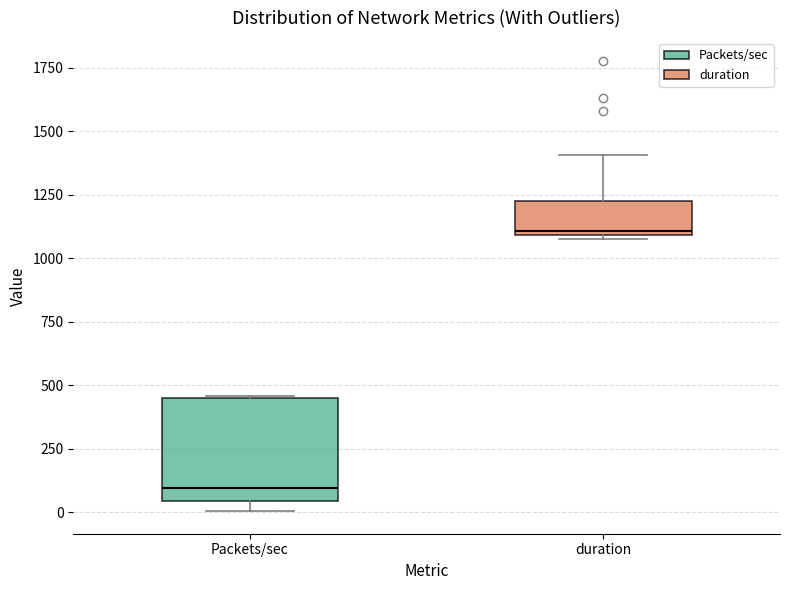

Where does the median line of the box for Packets/sec sit on the y-axis? The values are not printed on the chart, so give them approximately, as read against the axis.

100